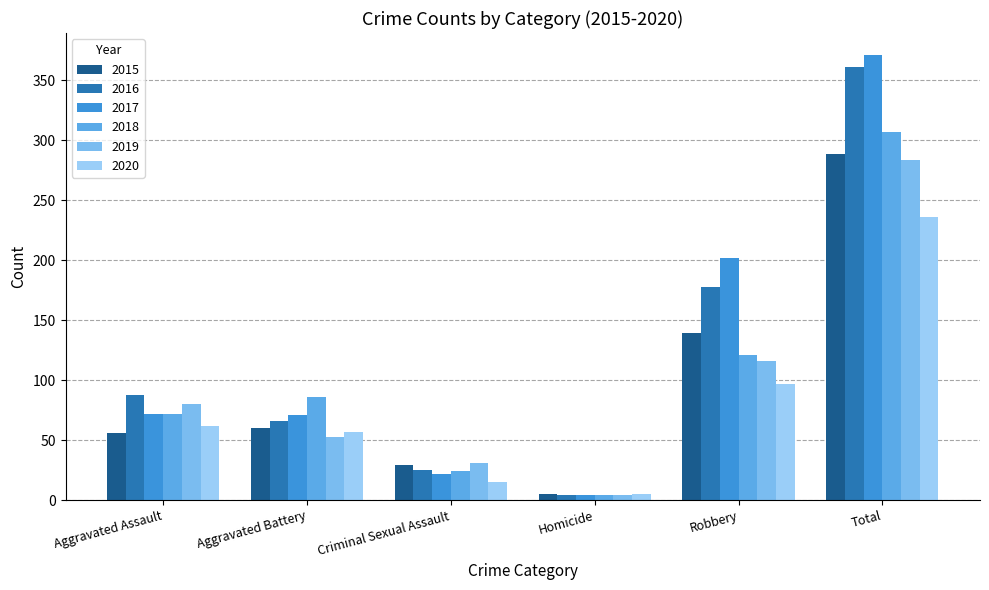

At Total, list the series in order from largest to smallest.

2017, 2016, 2018, 2015, 2019, 2020